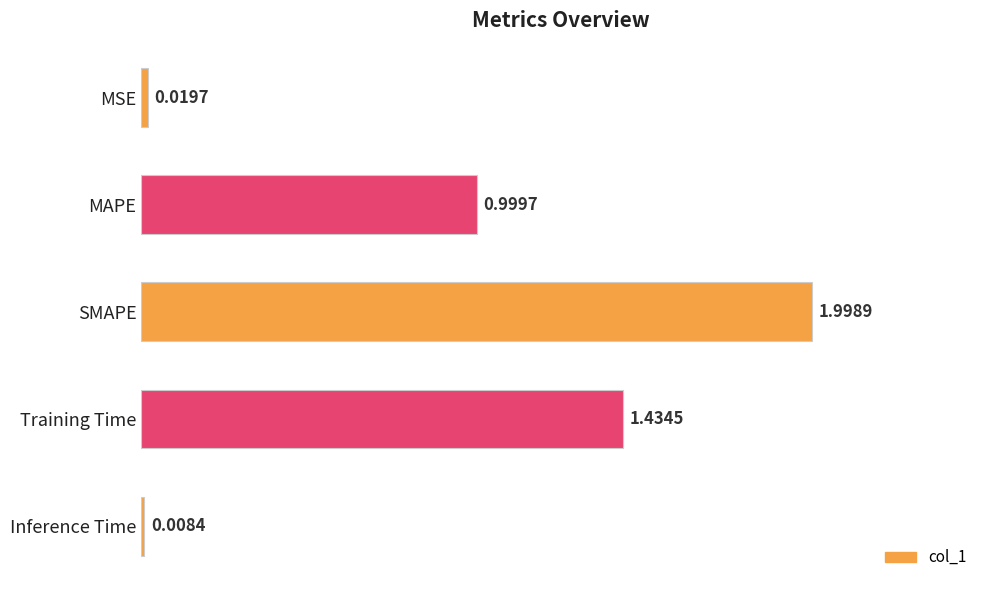

Which category has the lowest value across all series?

Inference Time